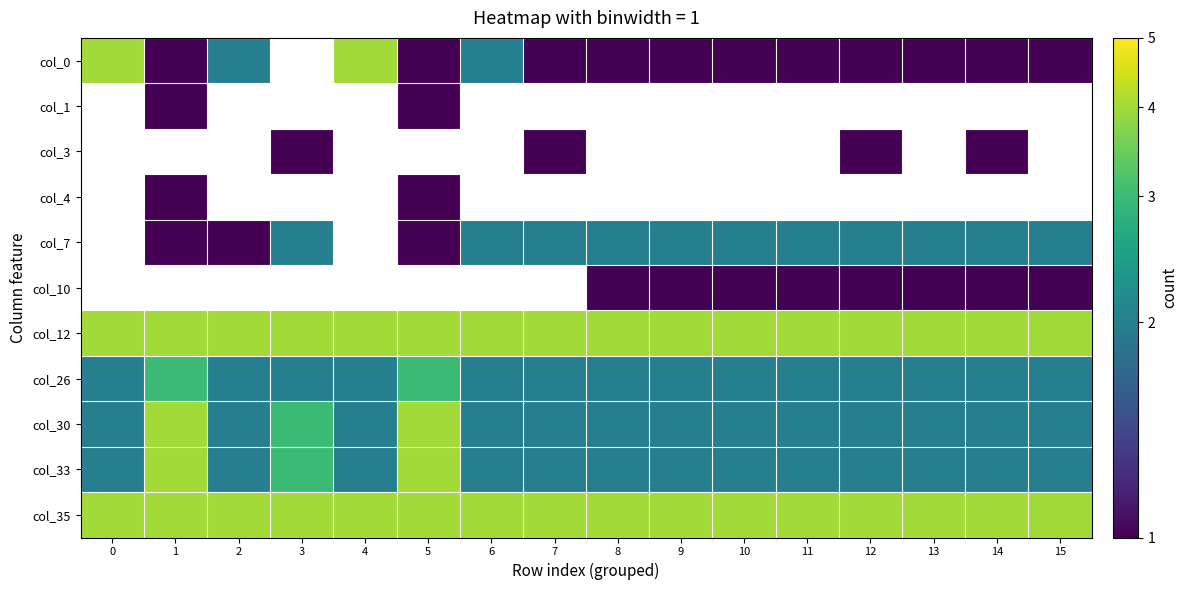

How many series are shown in this chart?

11